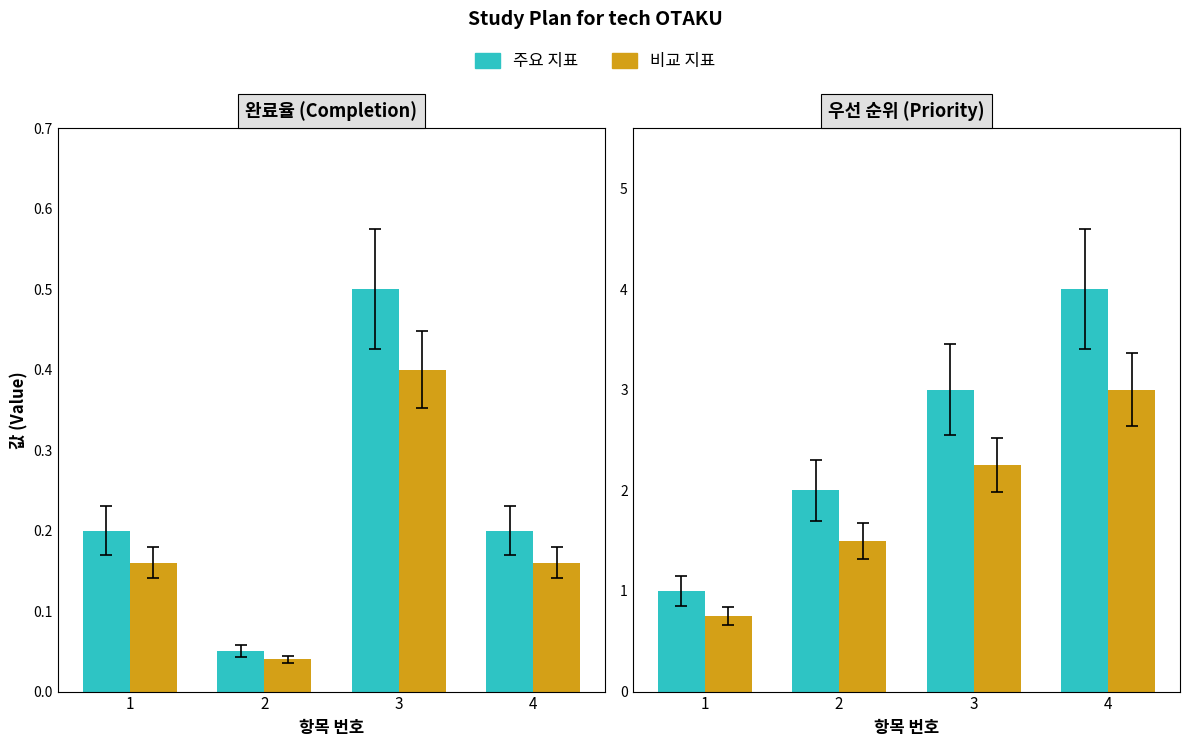

What is the value of the 완료율 bar at the 1st from the left?

0.2